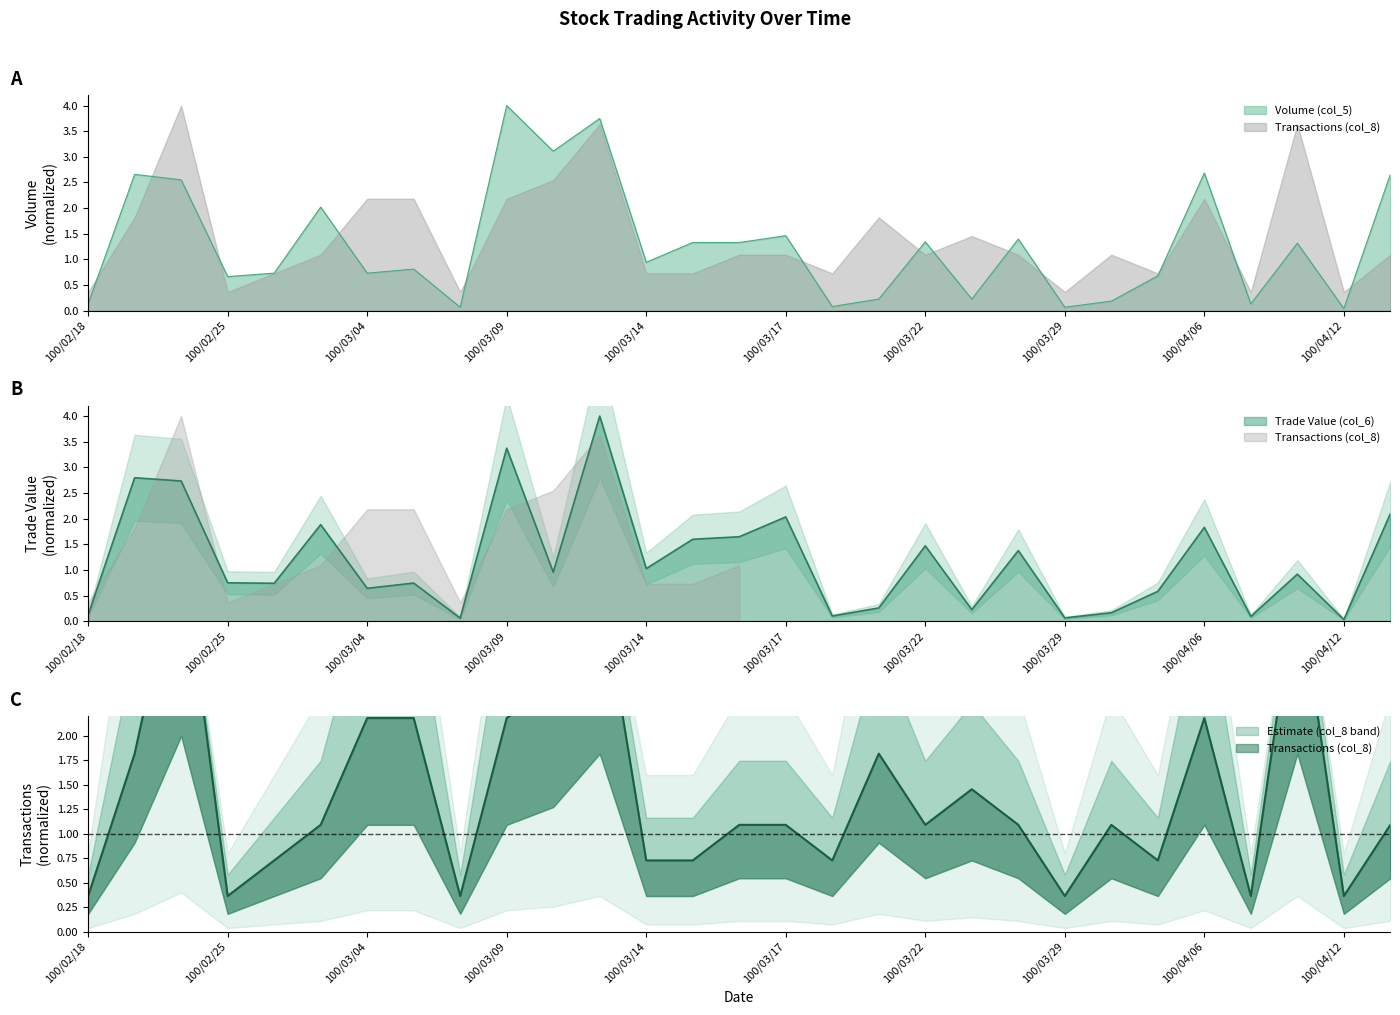

Which series has the largest total across all categories?

Transactions (col_8)